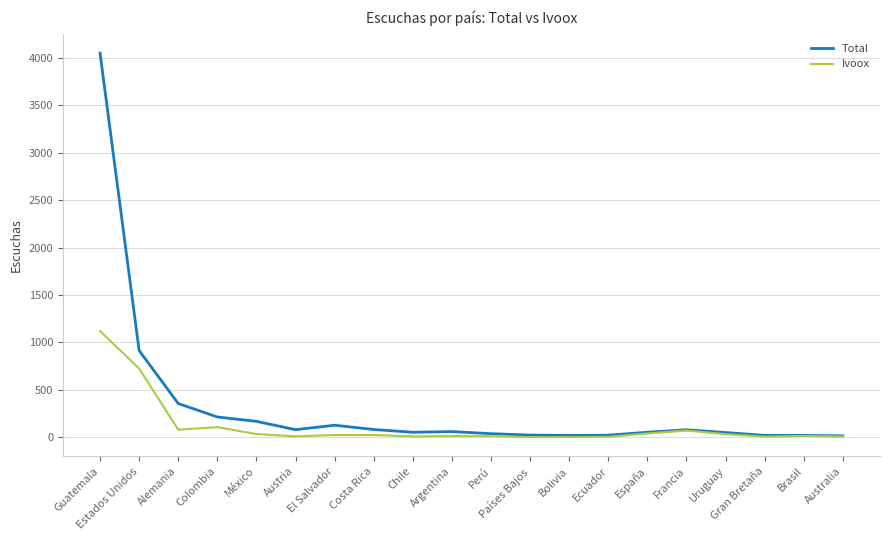

Rank the series by their average value, from highest to lowest.

Total, Ivoox